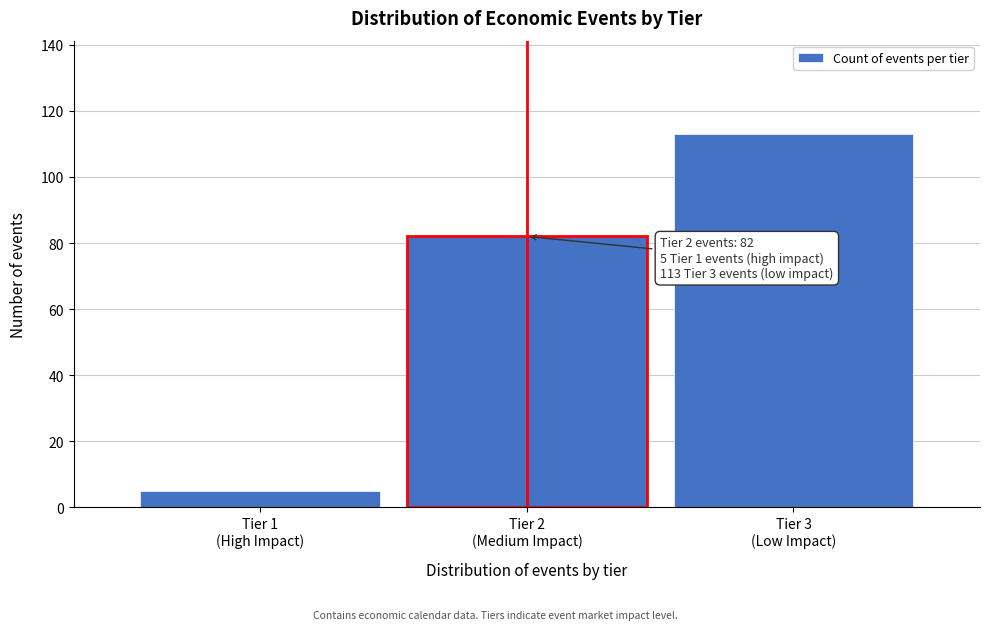

Reading left to right, extract all data points from this chart.

5	82	113